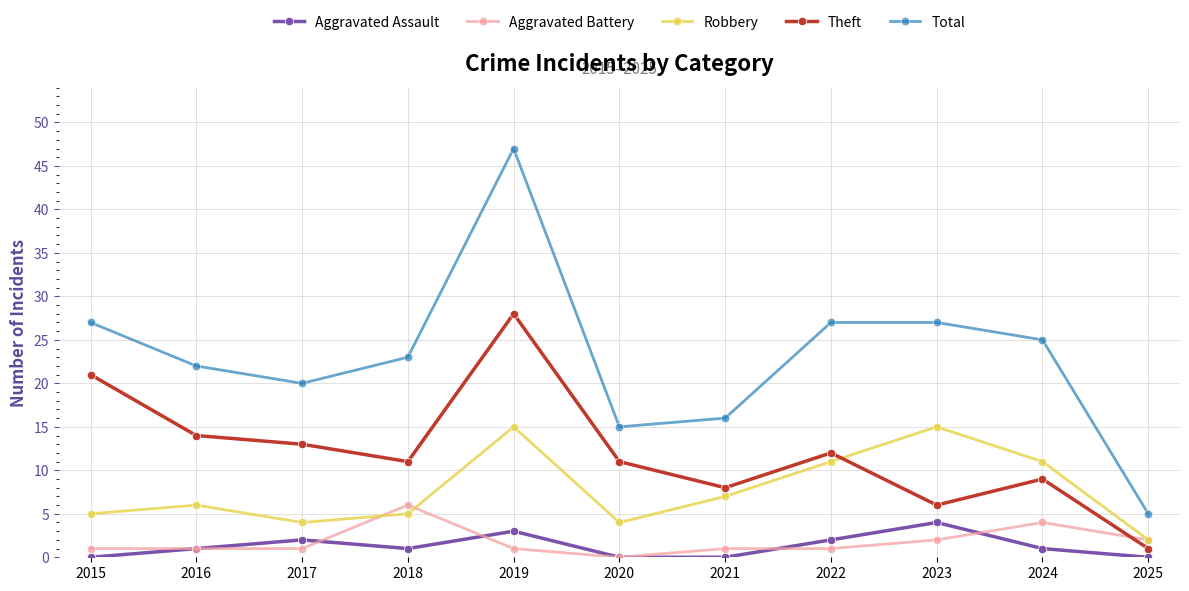

Count the number of categories in the chart.

11